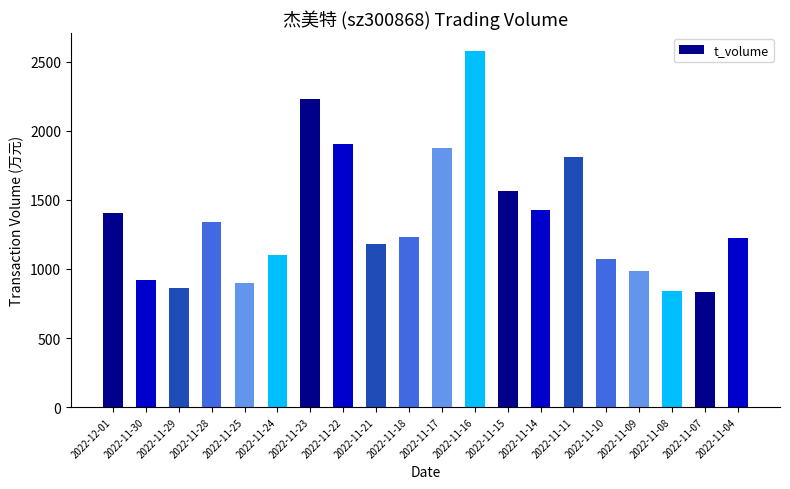

Does the chart contain any negative values?

No